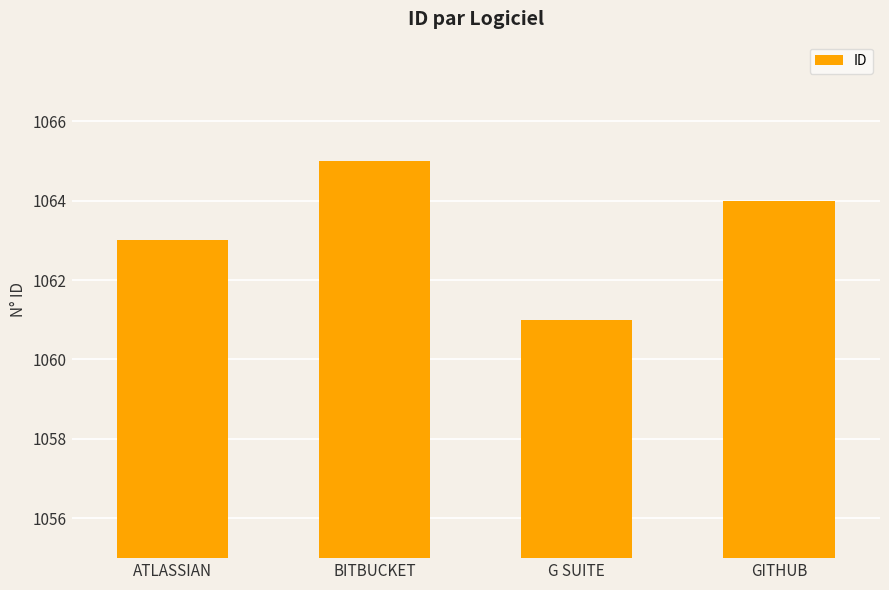

What value does the data have at ATLASSIAN?

1063